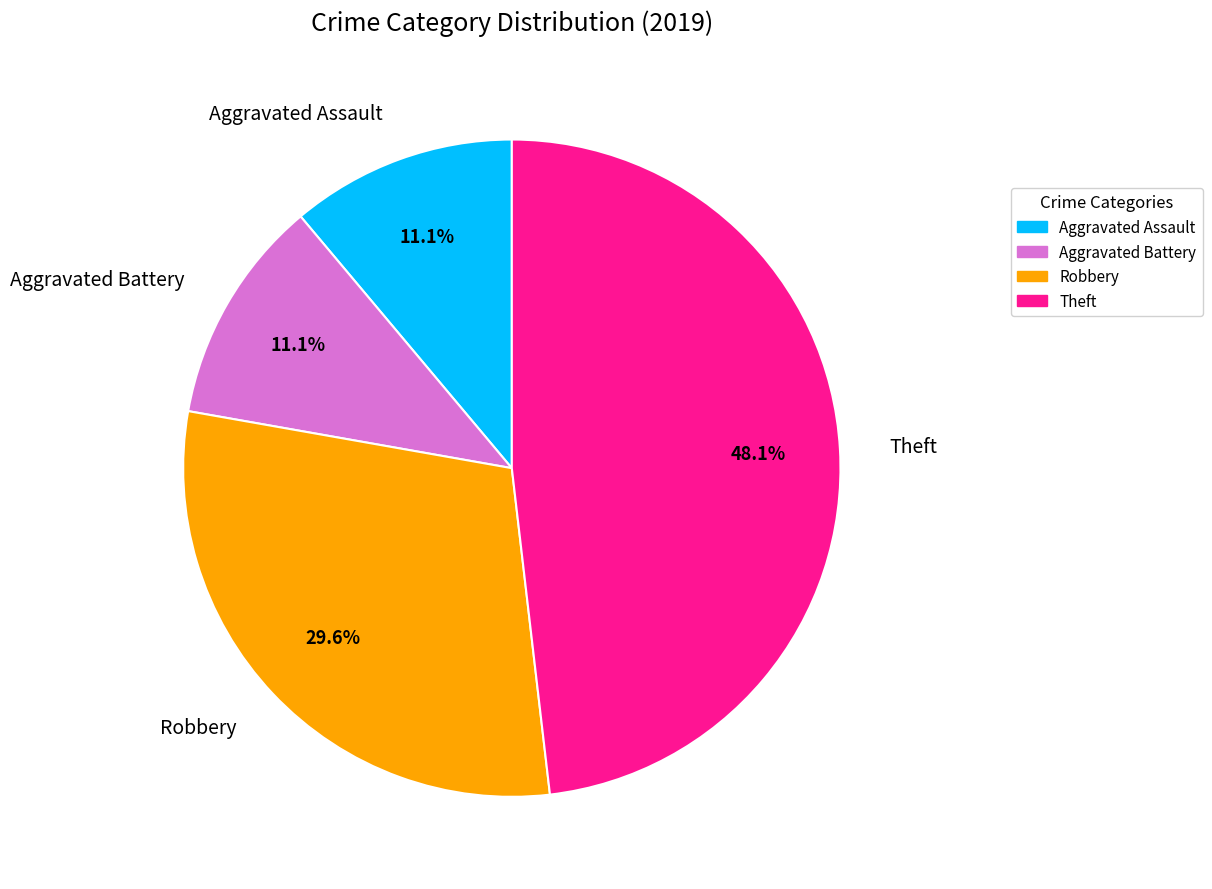

Do Aggravated Battery and Aggravated Assault together represent more than half of the pie?

No